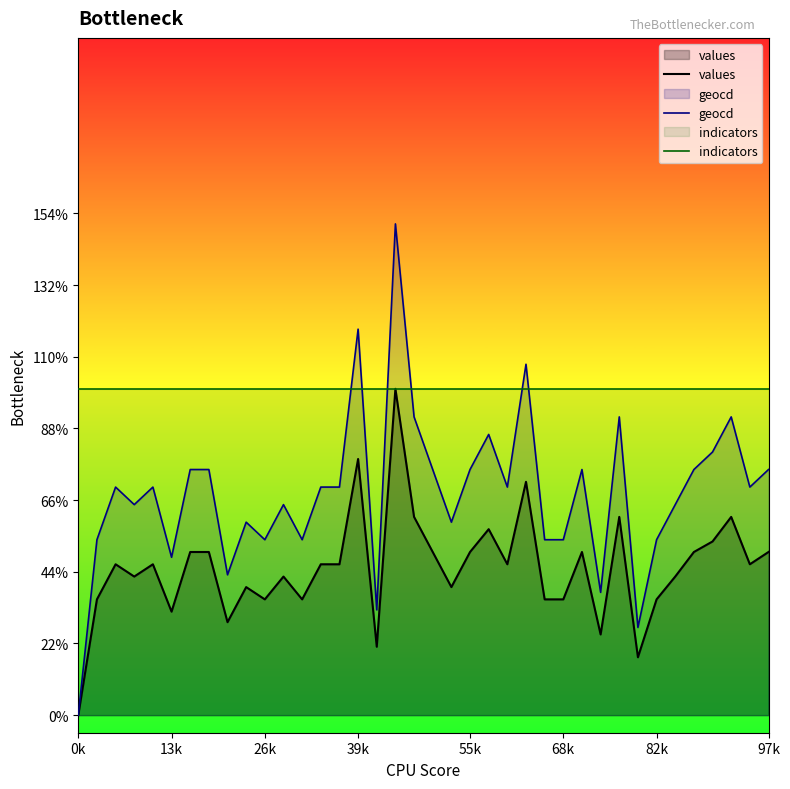

What are all the series names shown in the legend?

values, geocd, indicators